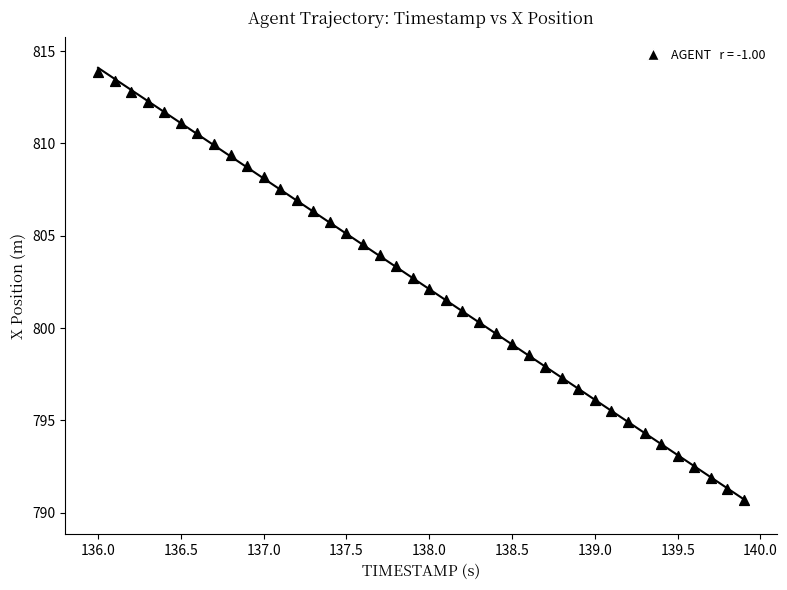

What is the range of X values (max minus min)?

3.9